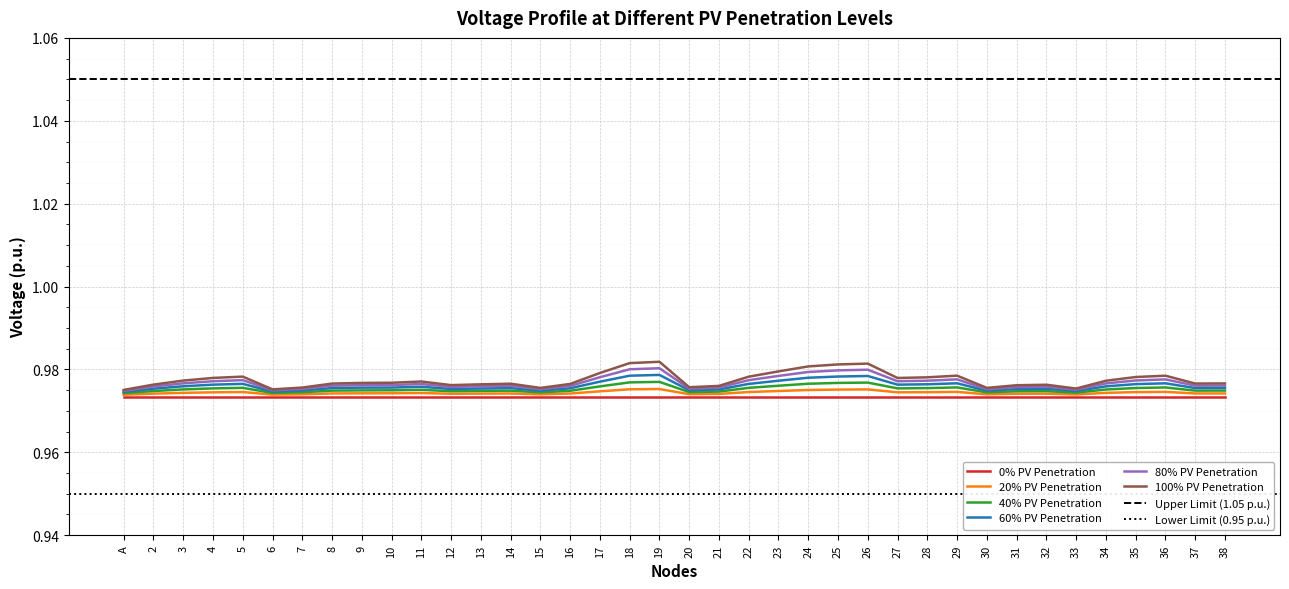

True or false: 60% PV Penetration has more than 2 points higher than both neighbors.

True